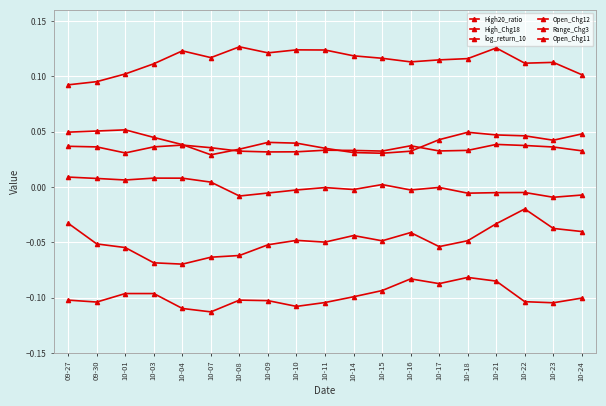

What is the difference between the highest and lowest values at 10-22?

0.2